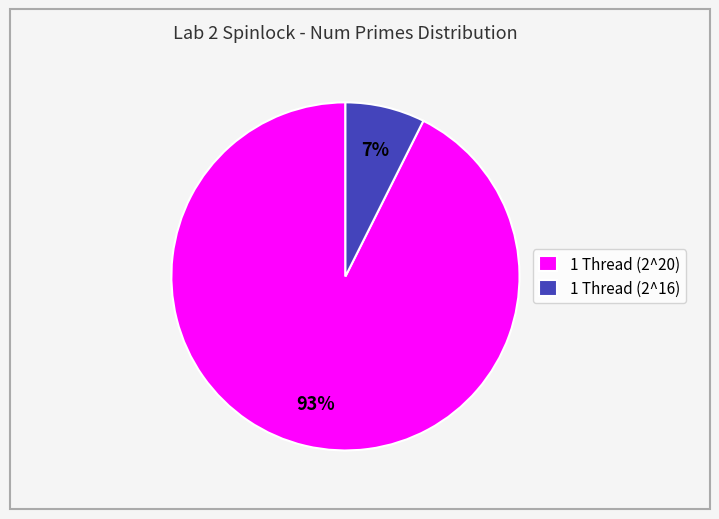

Which category has the smallest portion of the pie?

1 Thread (2^16)